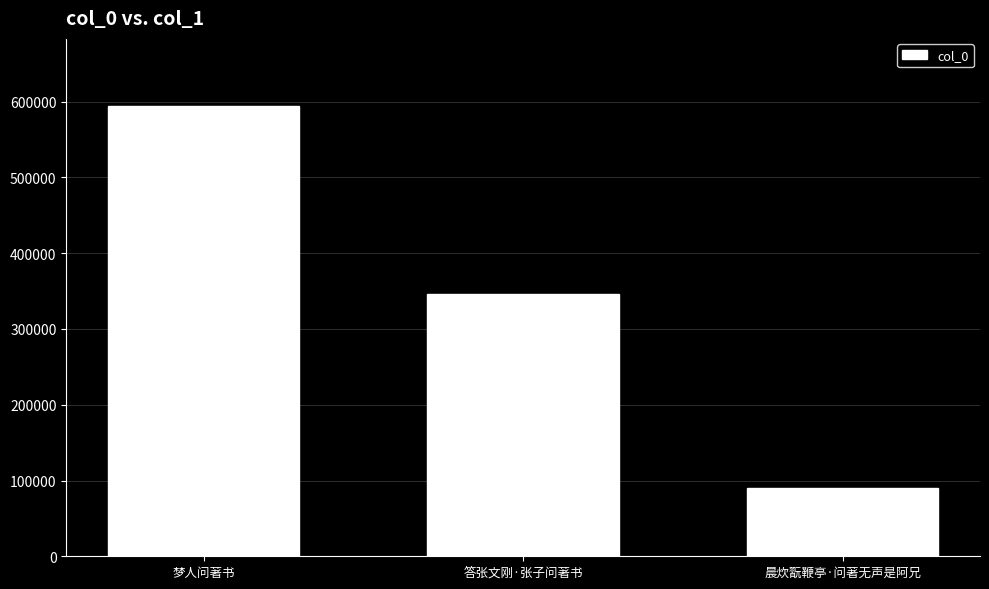

How many values are between 90641 and 594880?

3